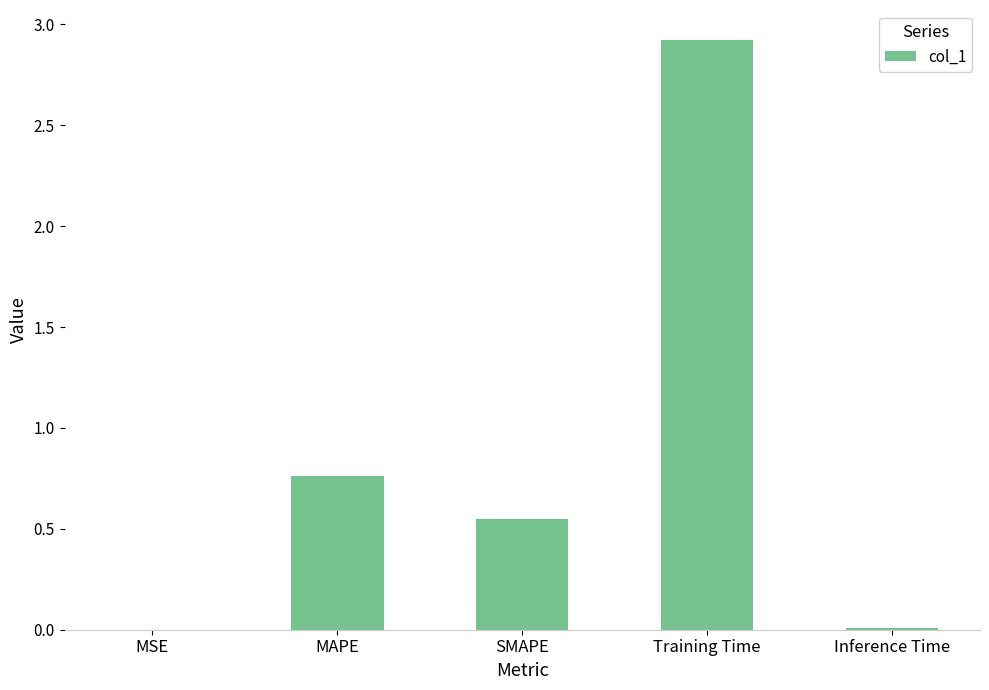

Which category has the highest value across all series?

Training Time